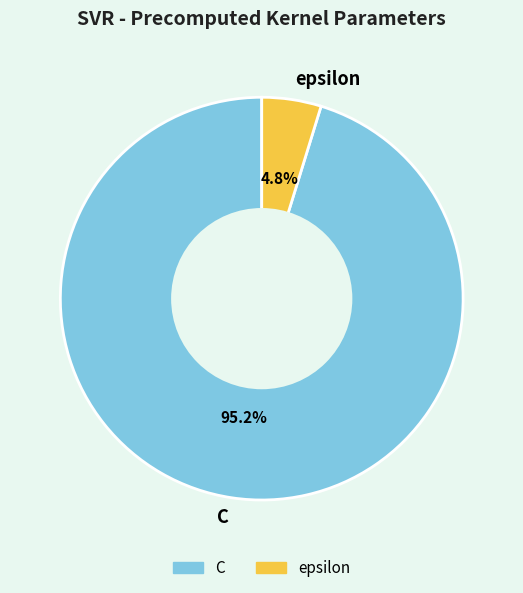

The C slice represents 95% of the pie. True or false?

True